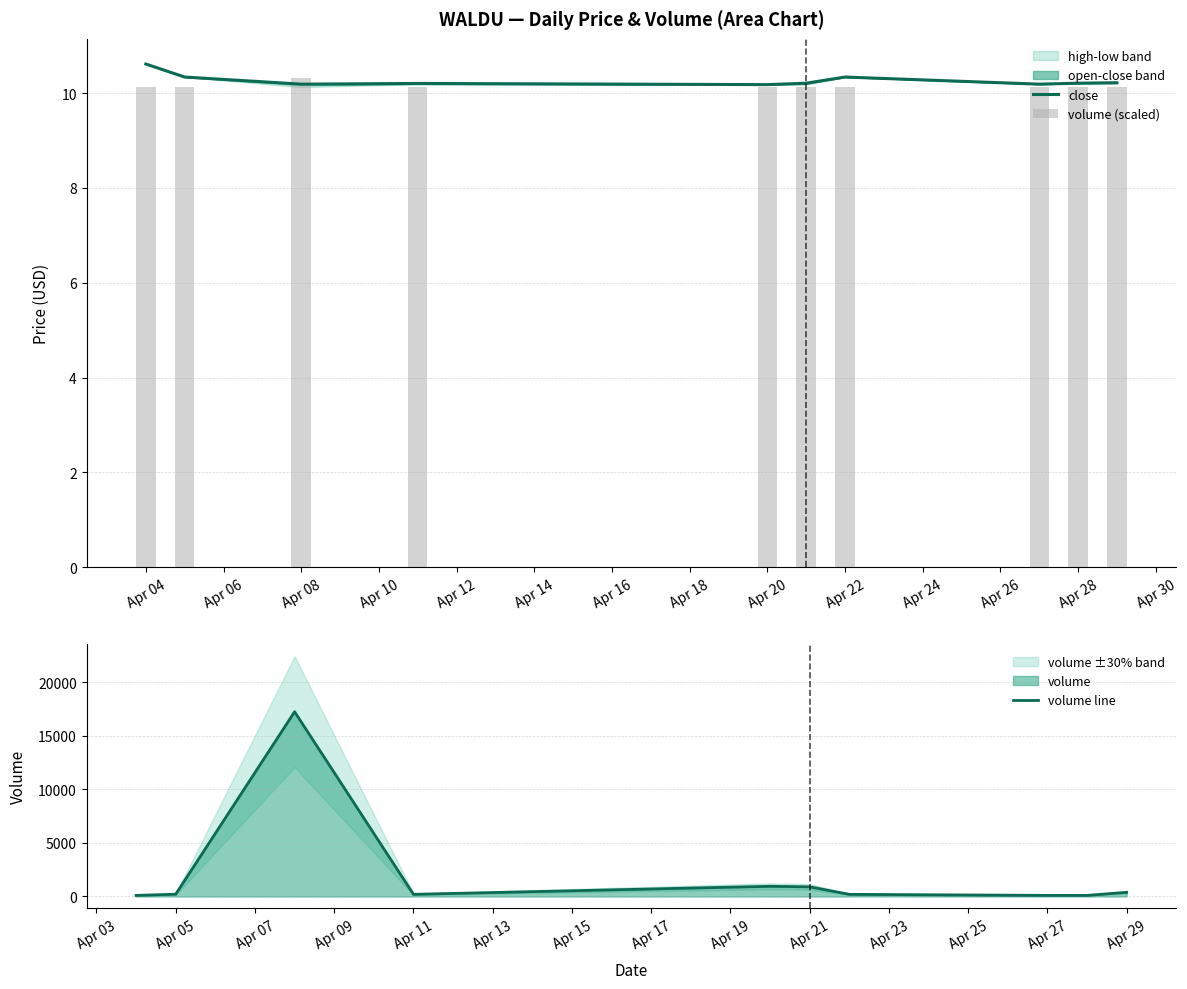

Which series has the widest spread of values?

volume line